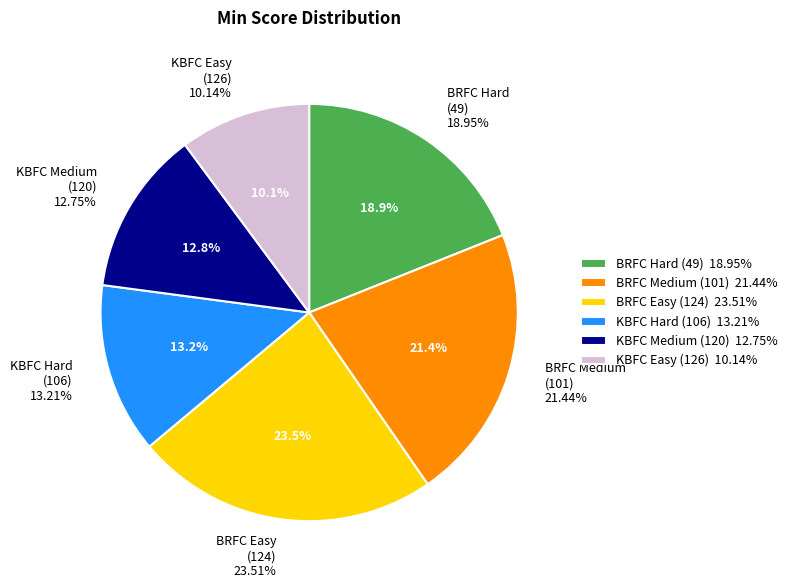

To the nearest percent, what is the difference between the largest and smallest slice percentages?

13%